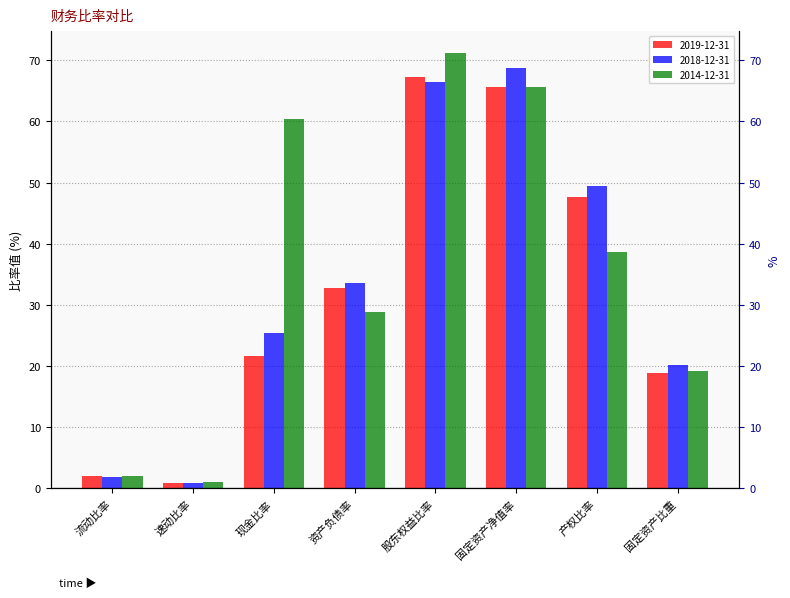

How many bars are there in total?

24